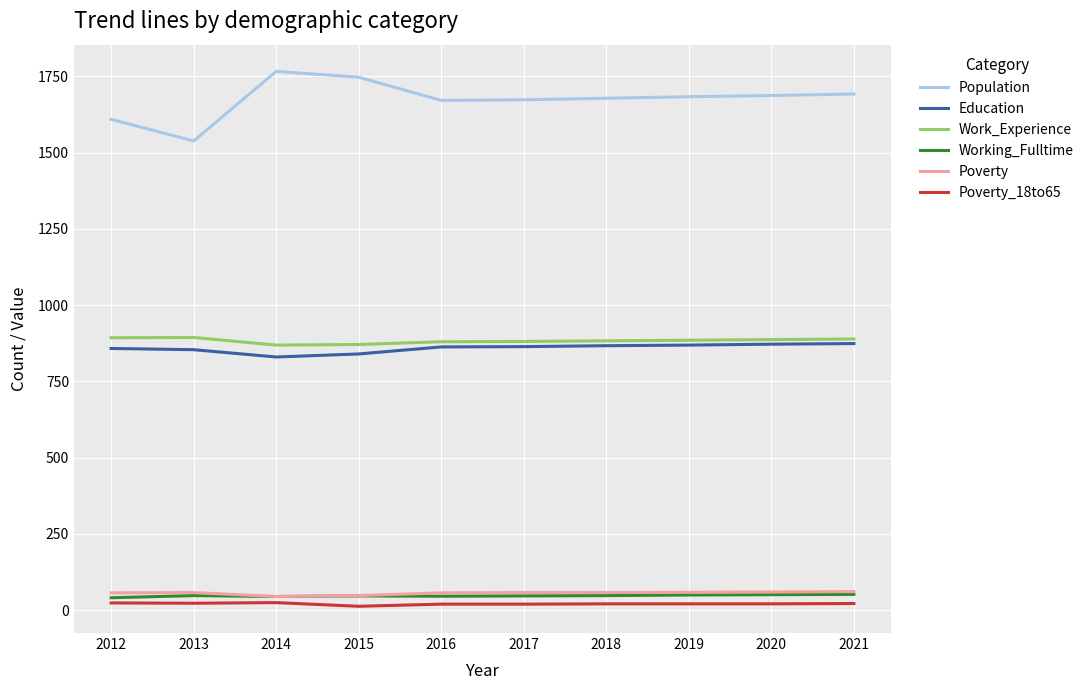

What is the maximum value shown in the chart?

1766